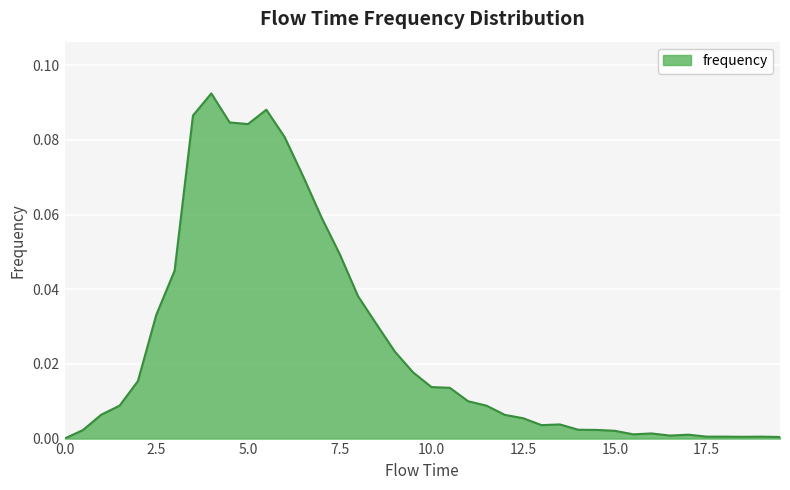

Does the chart have visible grid lines?

Yes